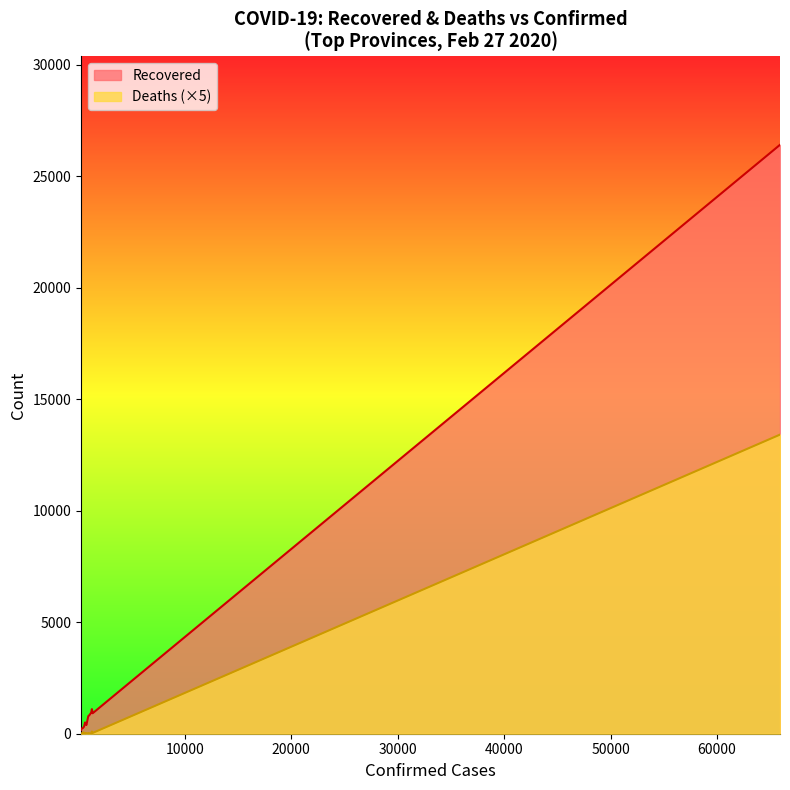

Rank the series by their average value, from lowest to highest.

Deaths (×5), Recovered